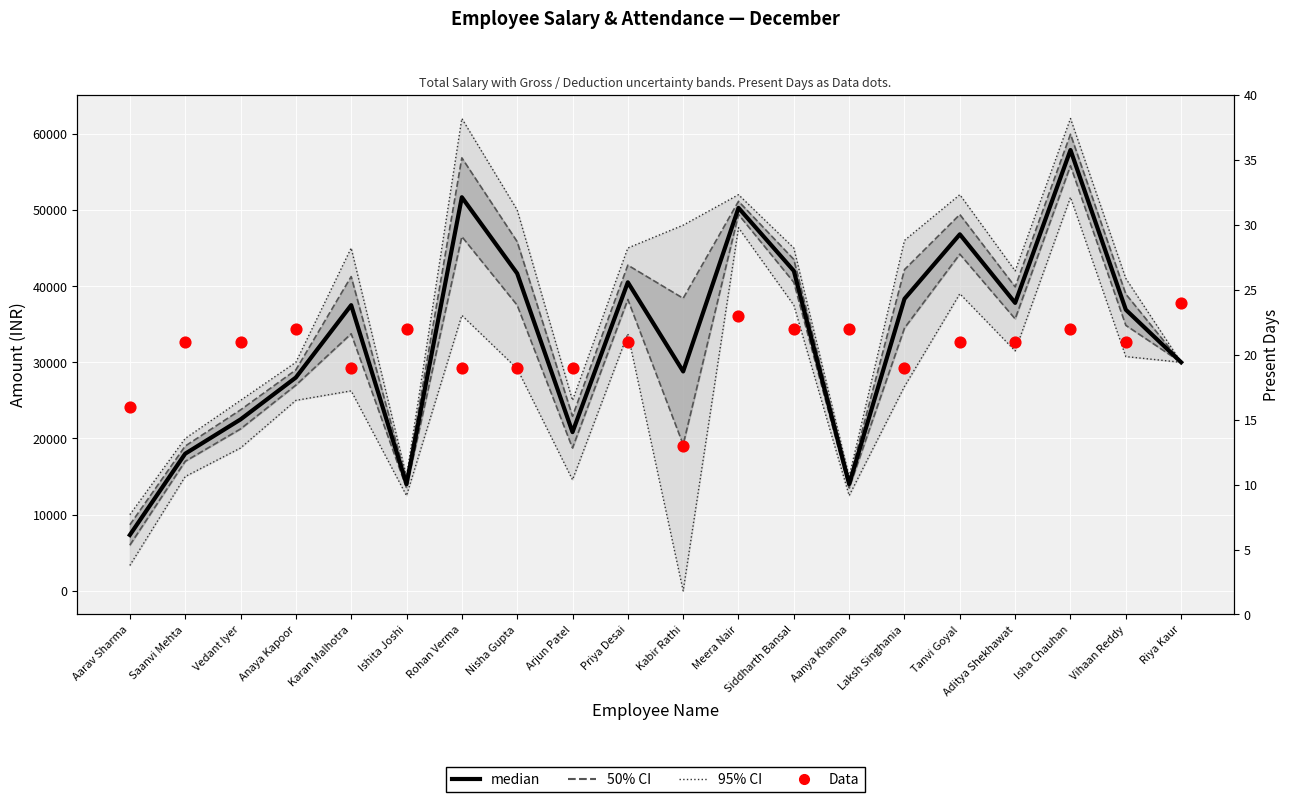

Which series contains the highest Y value?

95% CI